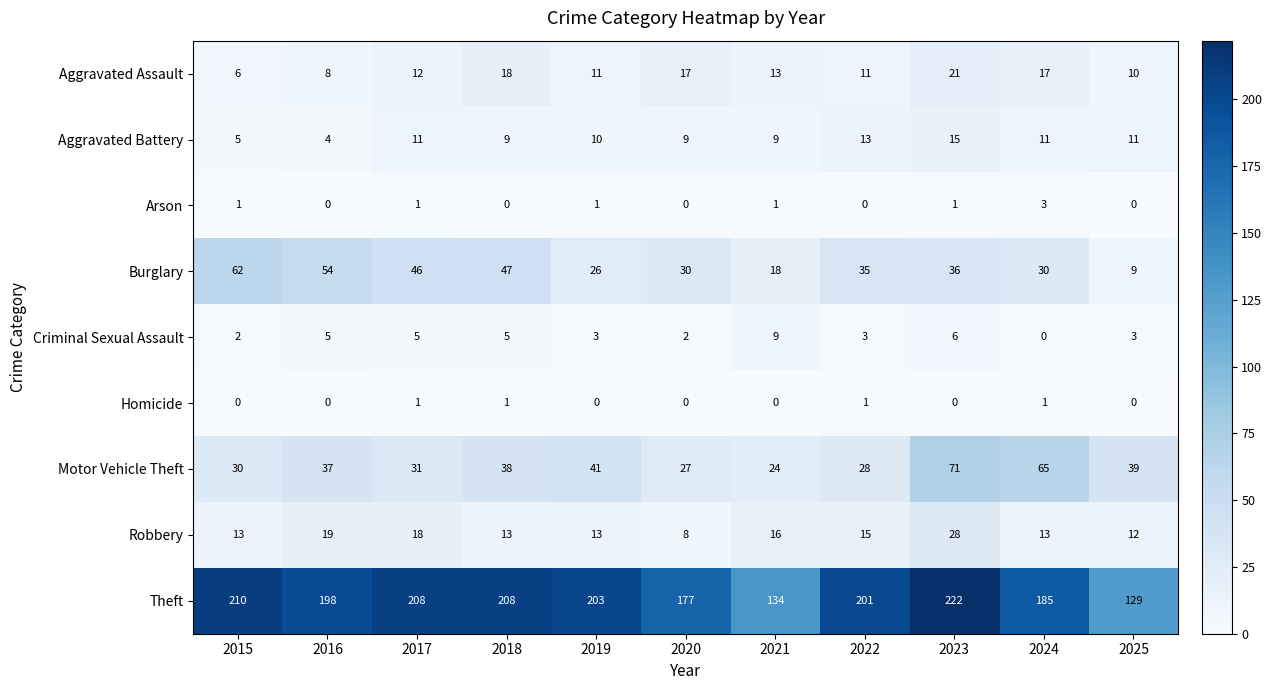

Which series has the widest spread of values?

Theft